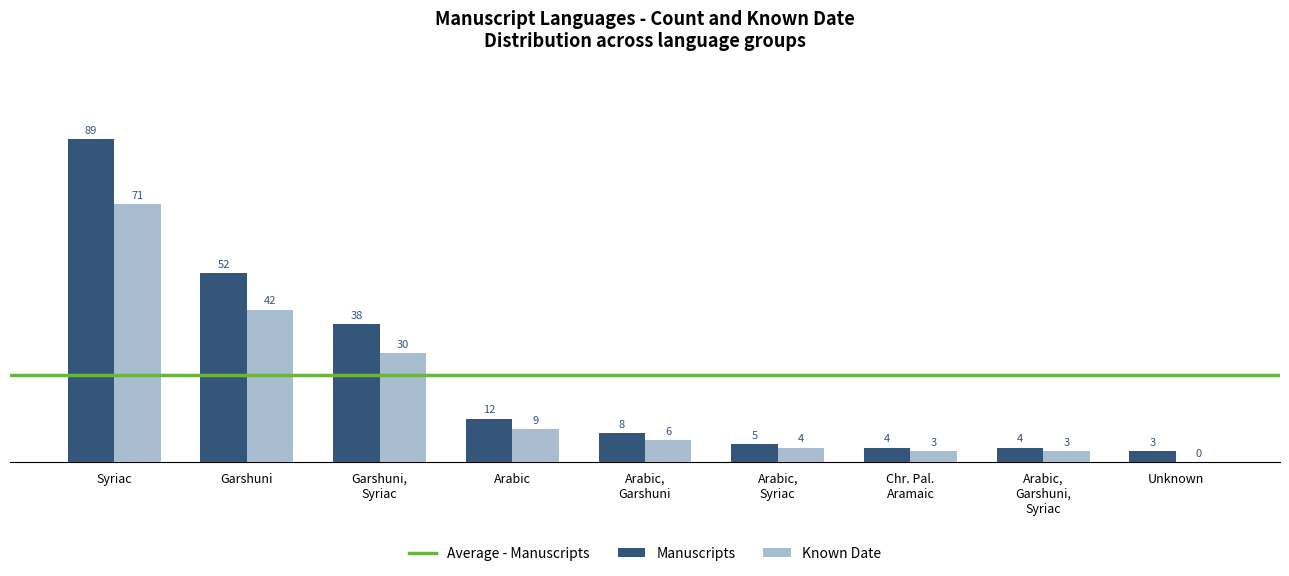

How many values in Known Date are above zero?

8